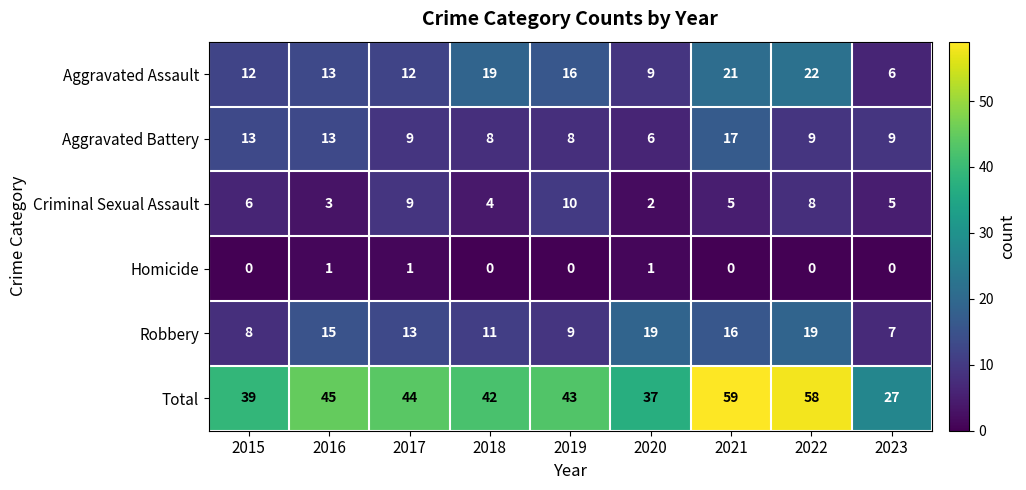

What is the sum of all Homicide values?

3